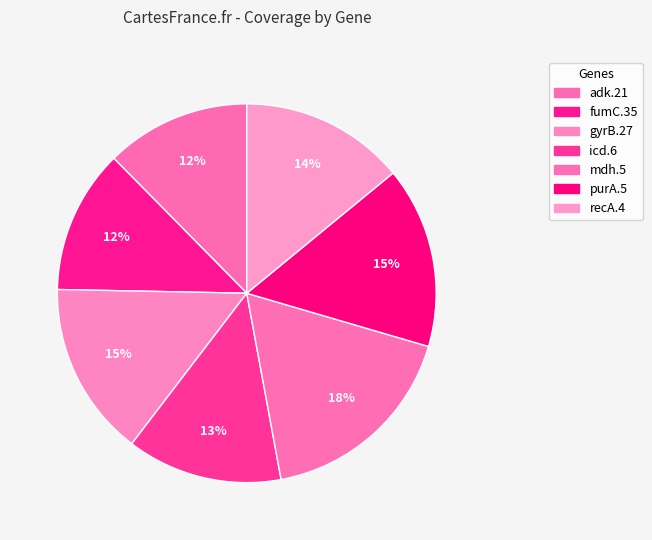

Which category has the biggest portion of the pie?

mdh.5